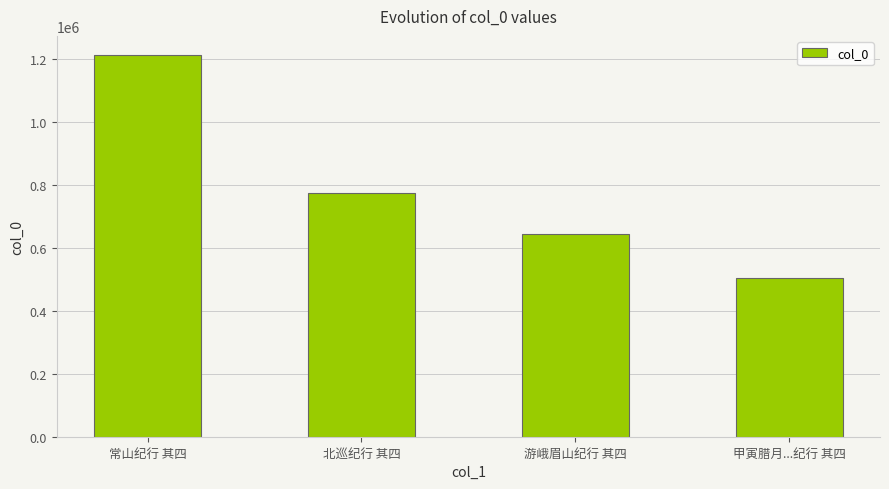

List the labels in order of value, largest first.

常山纪行 其四, 北巡纪行 其四, 游峨眉山纪行 其四, 甲寅腊月...纪行 其四